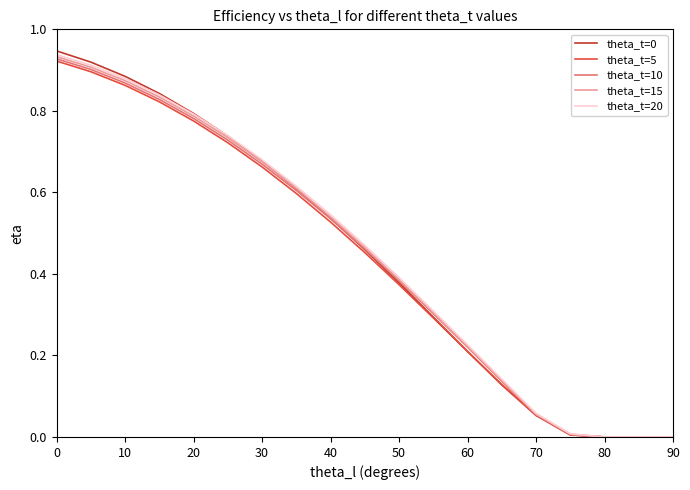

True or false: theta_t=15 has a value of 0.4 at 60.

False